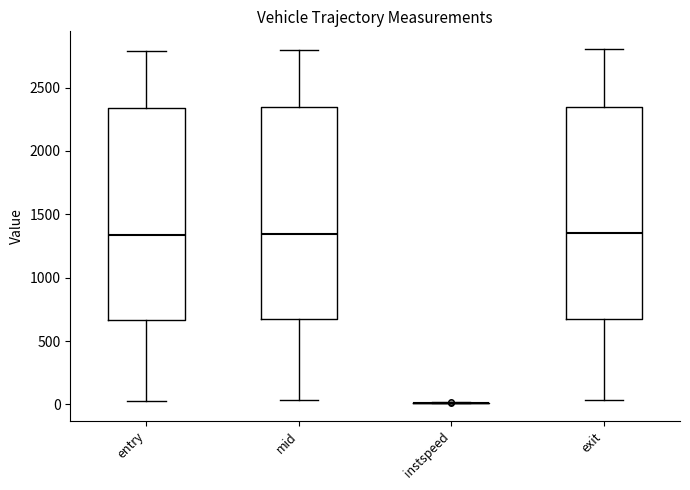

Reading left to right, read every box against the y-axis: the position of its median line, the range the box covers, and the ends of its whiskers. The values are not printed on the chart, so give them approximately, as read against the axis.

entry: median 1350, box 650 to 2350, whiskers 50 to 2800
mid: median 1350, box 650 to 2350, whiskers 50 to 2800
instspeed: box collapsed to a line at 0, whiskers 0 to 0
exit: median 1350, box 700 to 2350, whiskers 50 to 2800